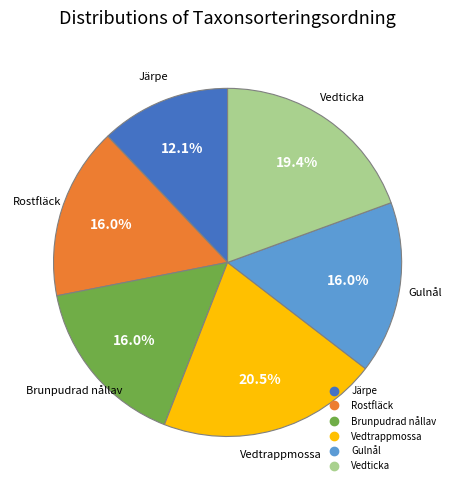

Does Vedticka account for over 50% of the chart?

No